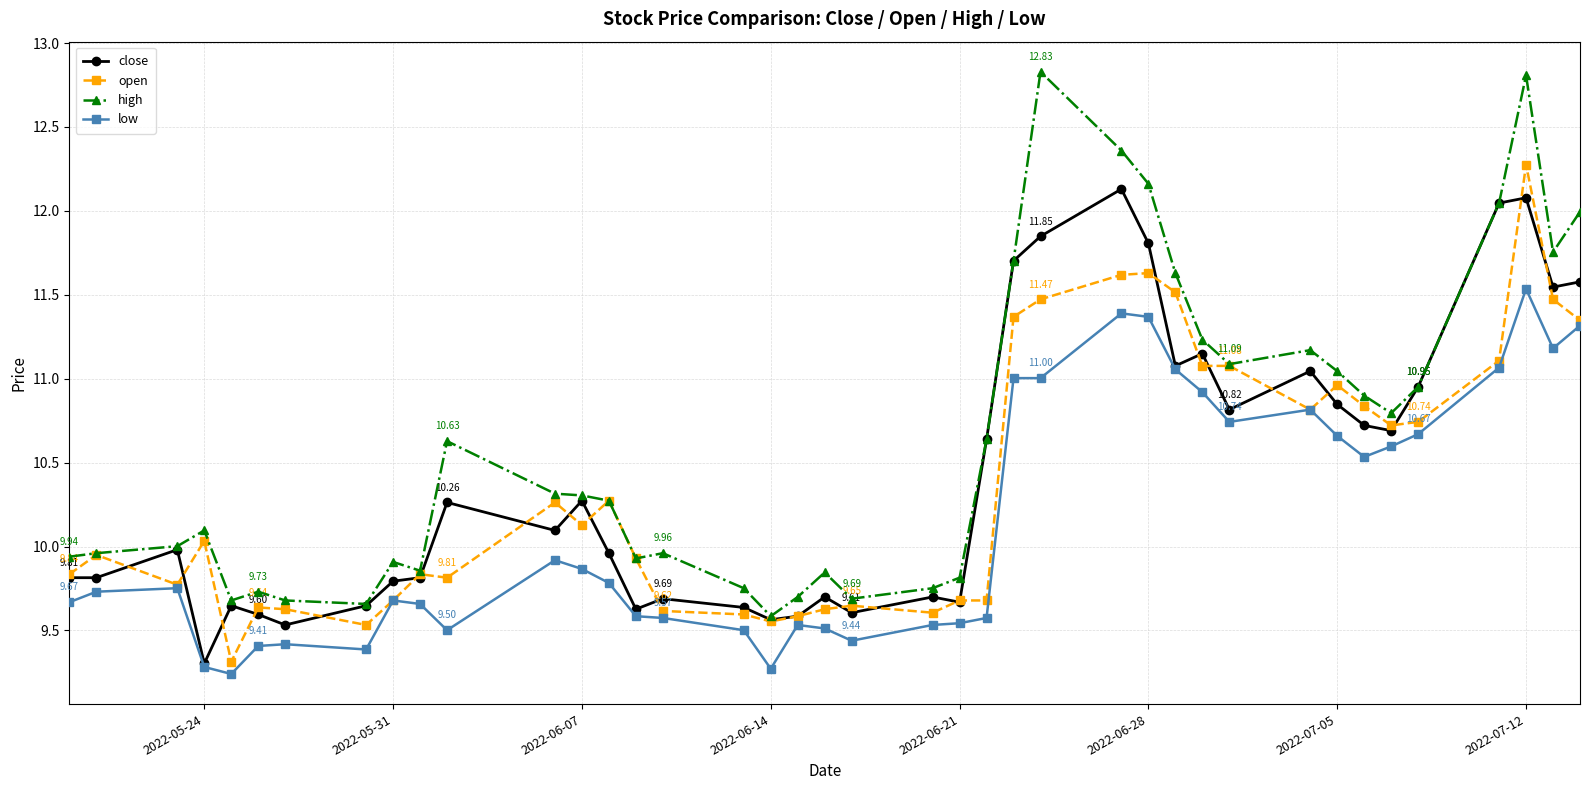

At how many categories does at least one series exceed 9?

40